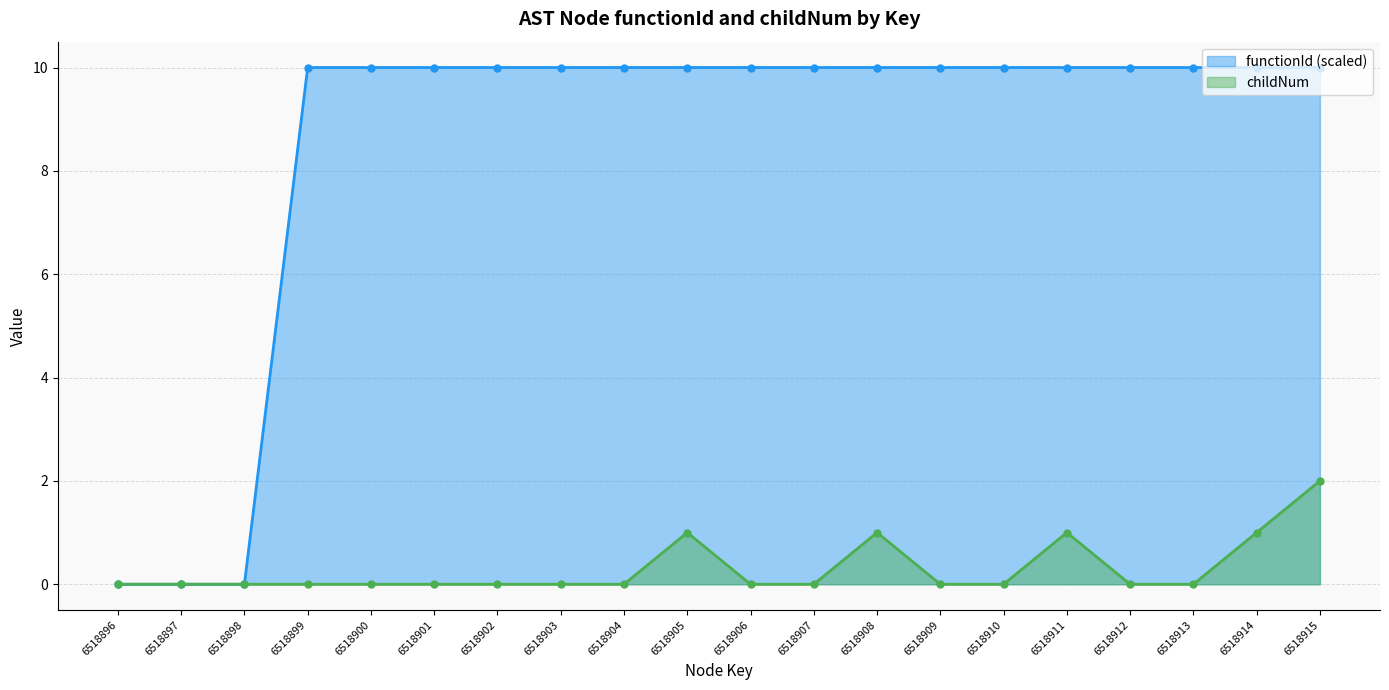

Between 6518896 and 6518906, which series saw the biggest shift?

functionId (scaled)